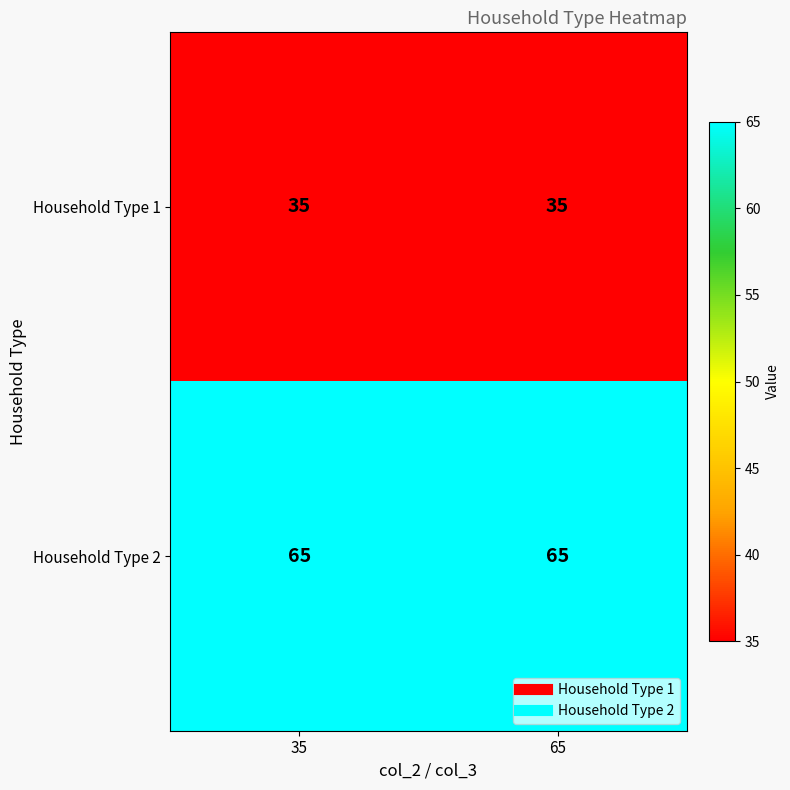

List the series in order of their overall mean, lowest first.

Household Type 1, Household Type 2